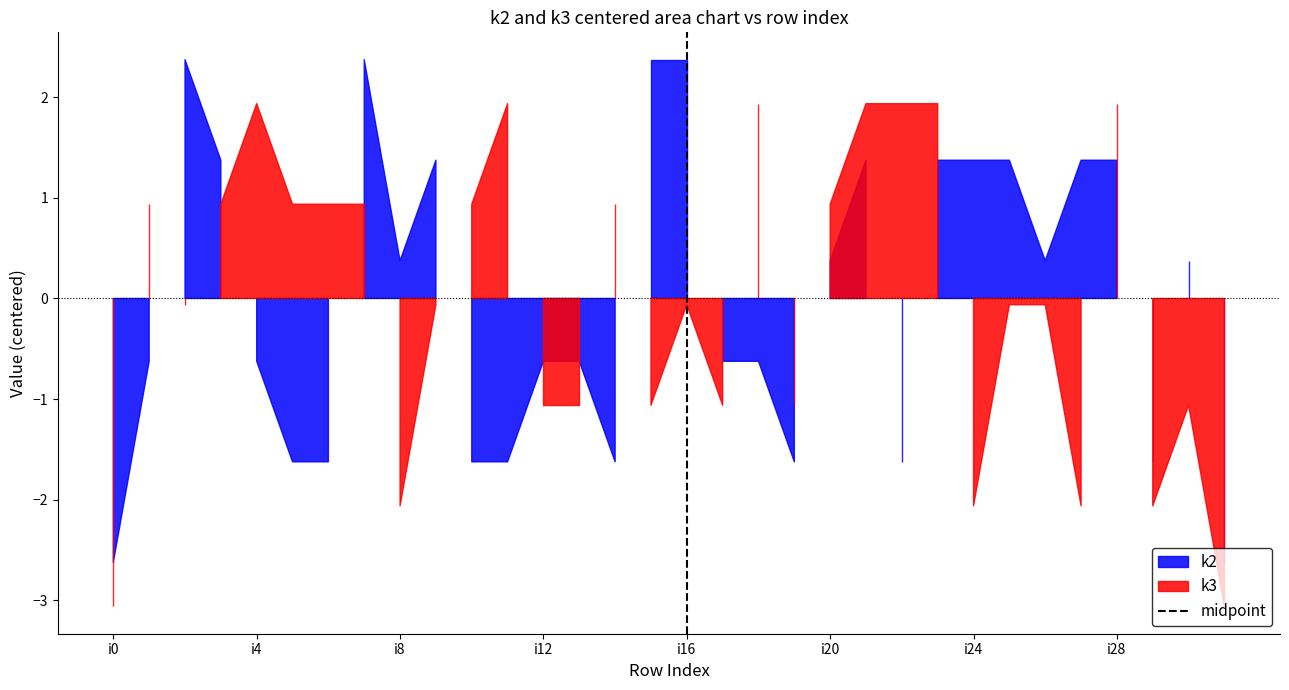

What is the value of the 2nd point from the left?

1